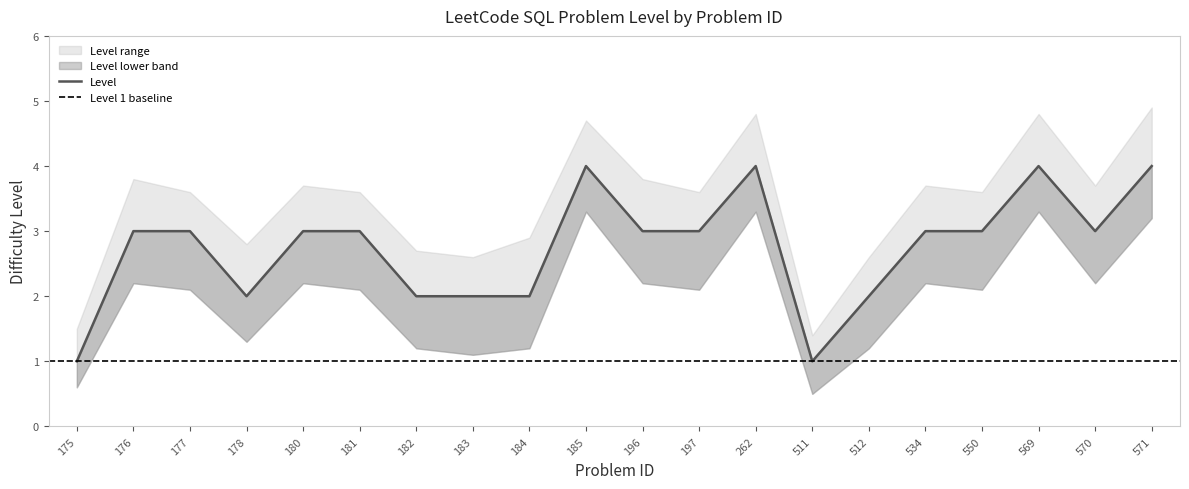

At which label does Level reach its peak?

185